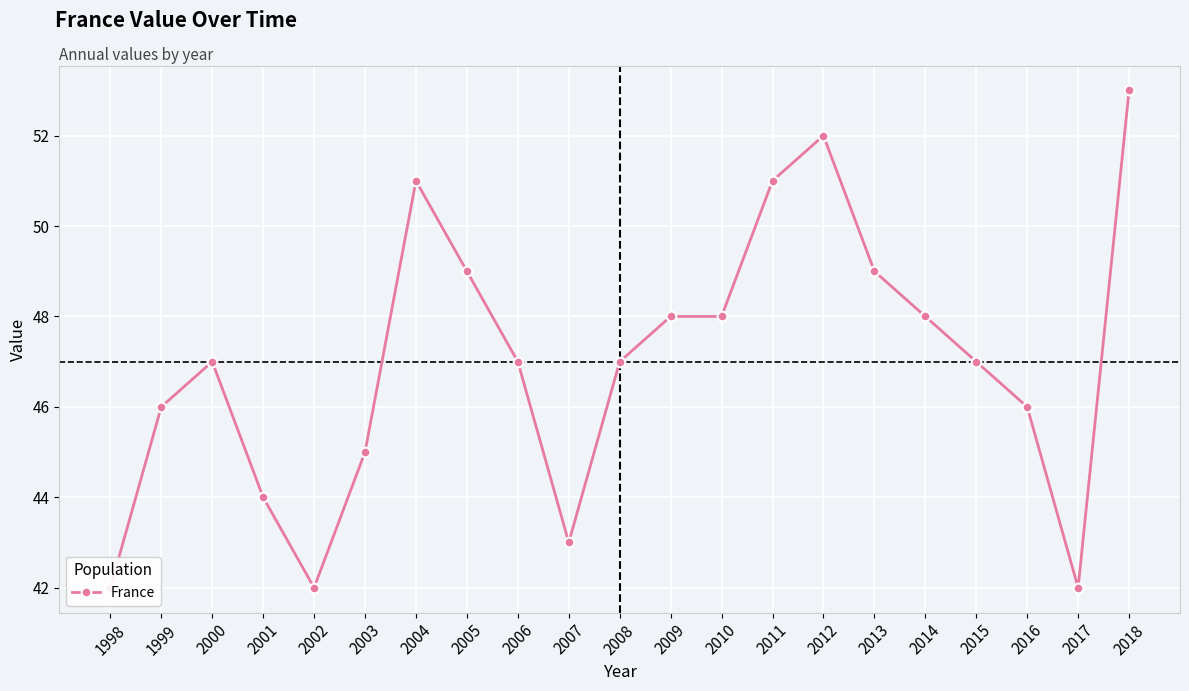

Rank the categories by value from lowest to highest.

1998, 2002, 2017, 2007, 2001, 2003, 1999, 2016, 2000, 2006, 2008, 2015, 2009, 2010, 2014, 2005, 2013, 2004, 2011, 2012, 2018